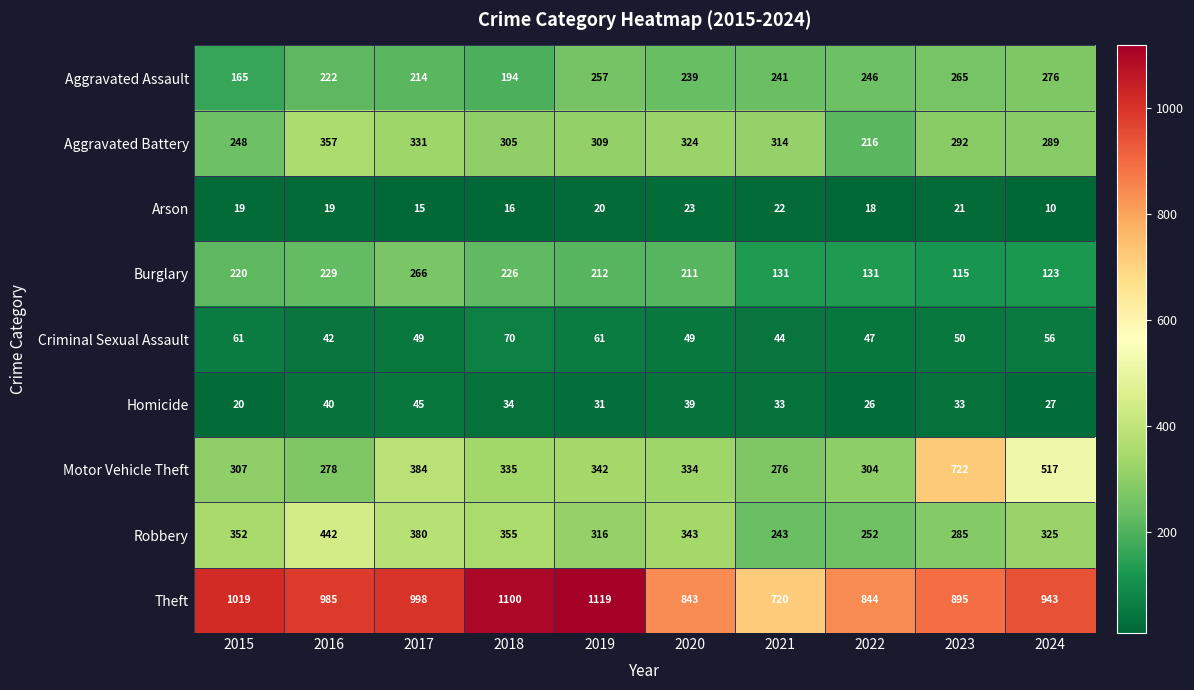

Where does the Theft series first go above 985?

2015